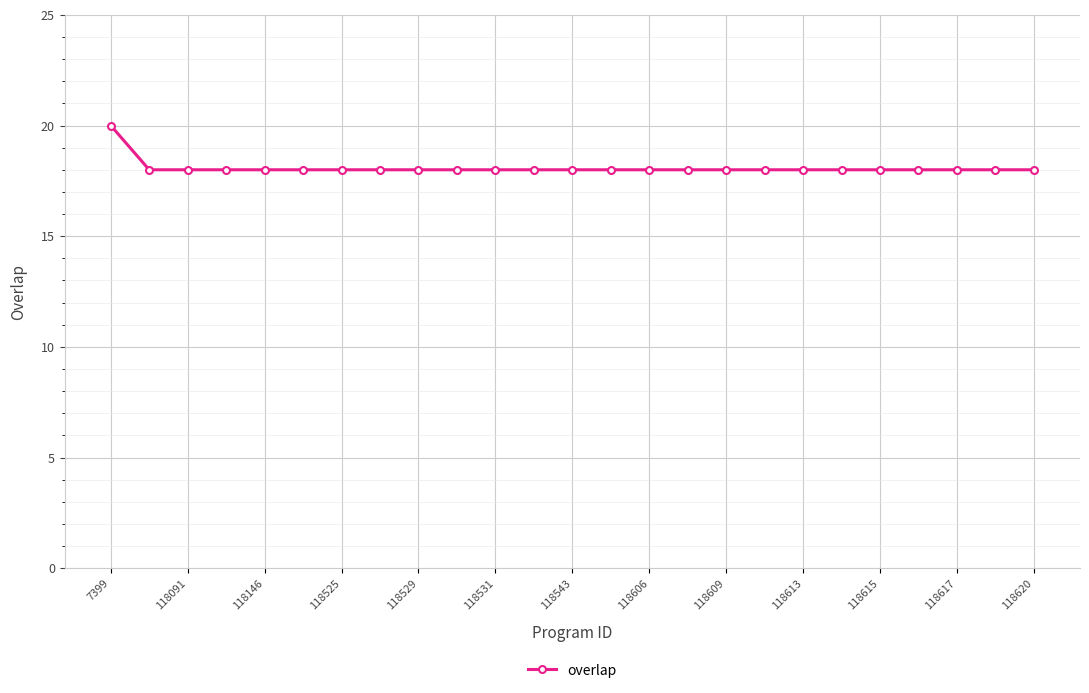

What is the value of the 13th point from the left?

18